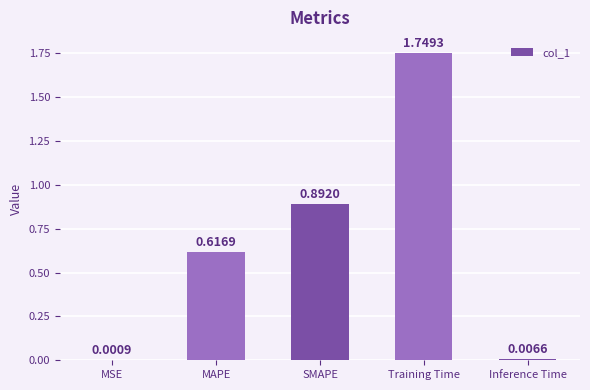

Are the bars grouped side by side (vs. stacked)?

No